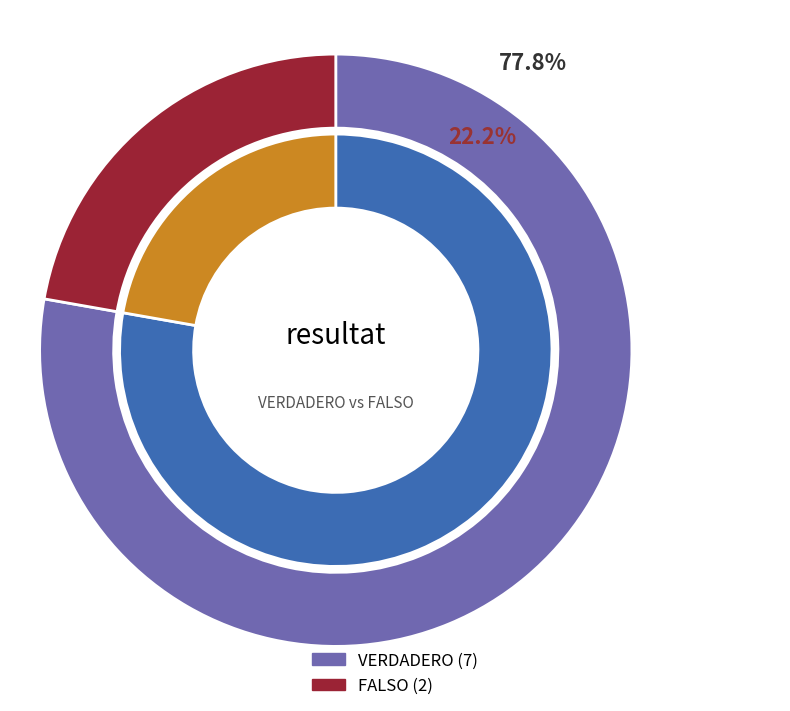

Rank the categories by value from lowest to highest.

FALSO, VERDADERO